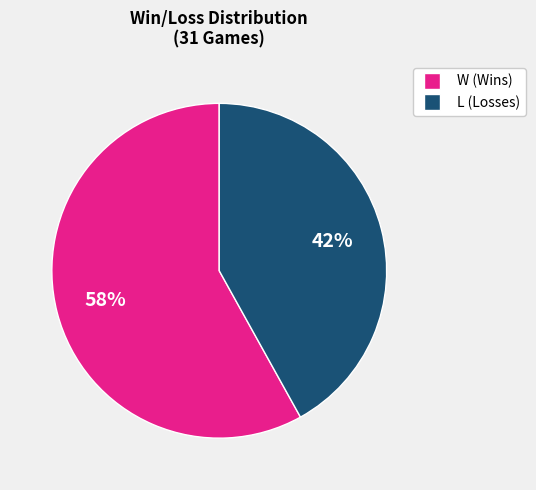

How many slices are in this pie chart?

2